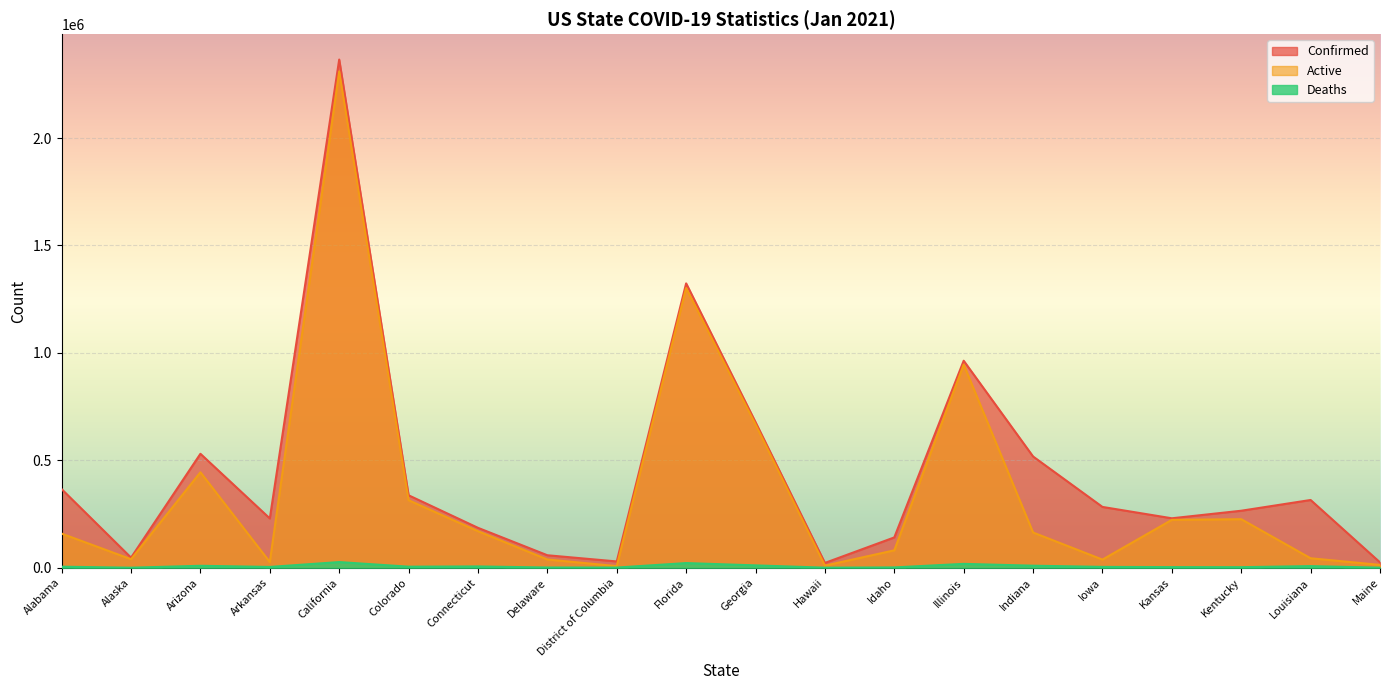

Rank the series at Connecticut from lowest to highest value.

Deaths, Active, Confirmed